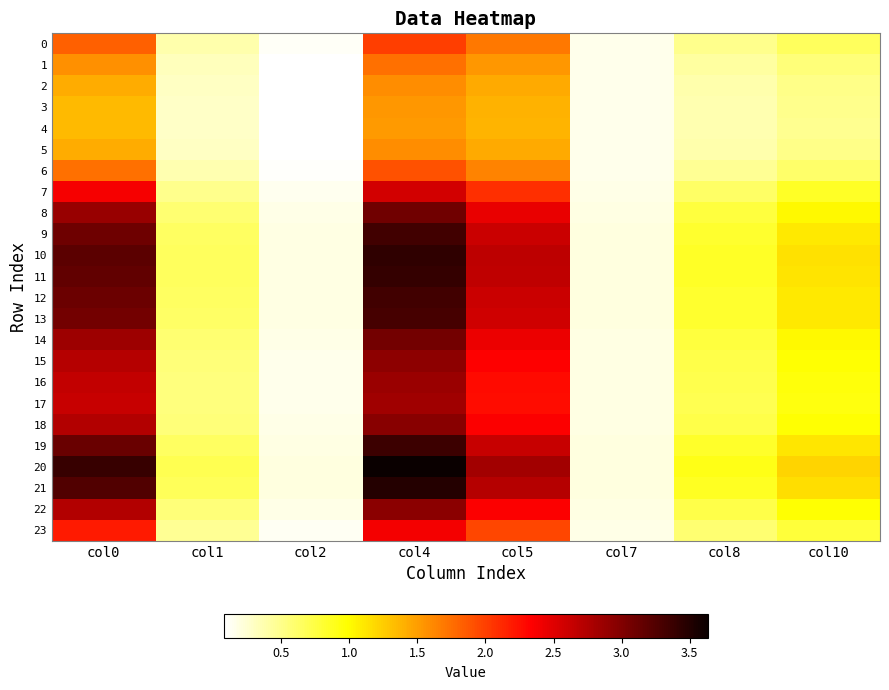

Rank the series by their maximum value, from lowest to highest.

4, 3, 5, 2, 1, 6, 0, 23, 7, 17, 16, 15, 22, 18, 14, 8, 13, 9, 12, 19, 11, 10, 21, 20